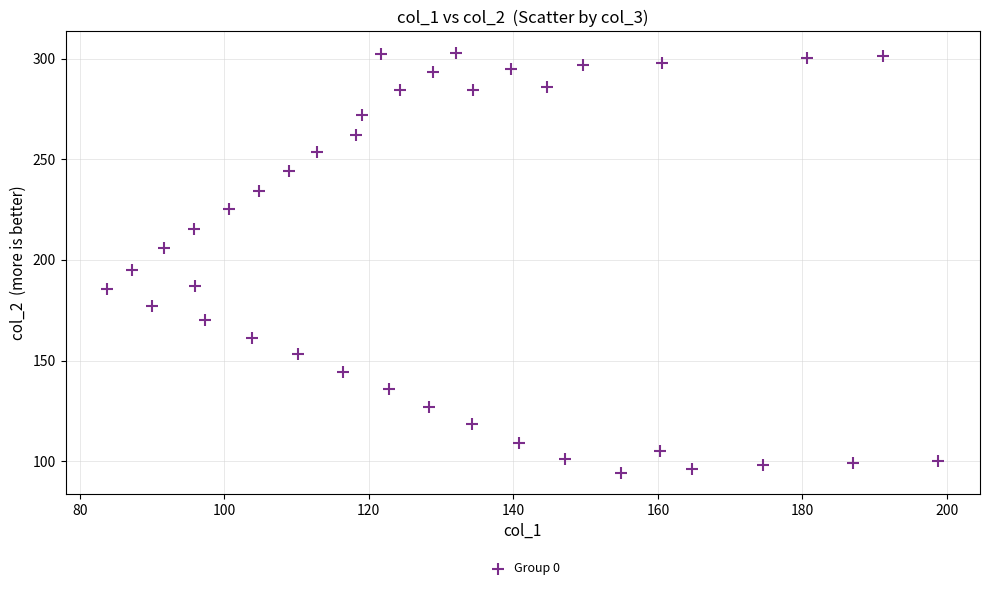

What Y value in the scatter plot is closest to 198?

194.9